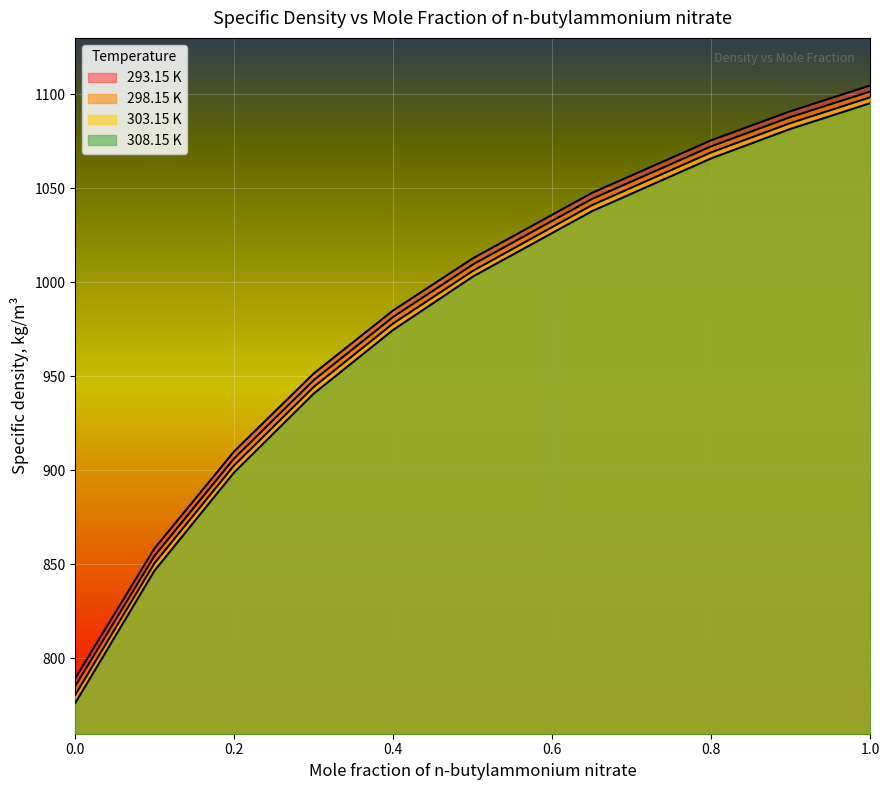

True or false: 293.15 K has a value of 1643.9 at 0.2999.

False